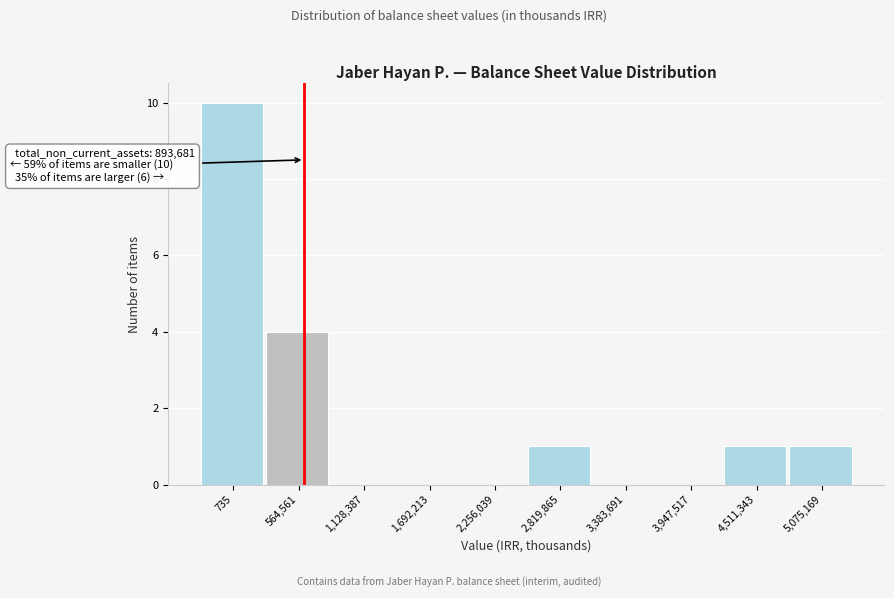

Reading left to right, list all the values displayed in this chart.

735=10	564,561=4	1,128,387=0	1,692,213=0	2,256,039=0	2,819,865=1	3,383,691=0	3,947,517=0	4,511,343=1	5,075,169=1